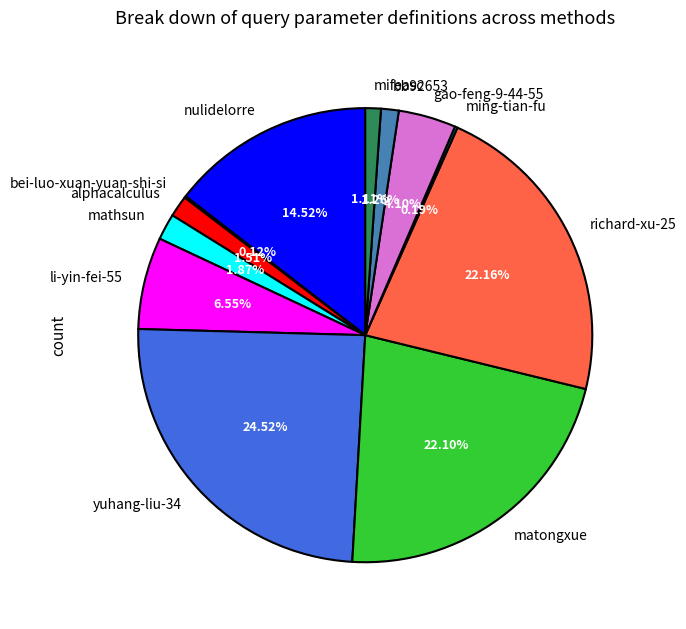

Is the sum of yuhang-liu-34 and bb92653 greater than half?

No